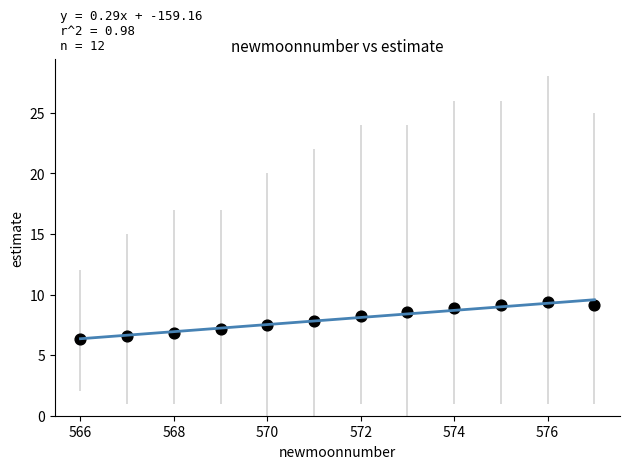

What is the range of Y values (max minus min)?

3.0